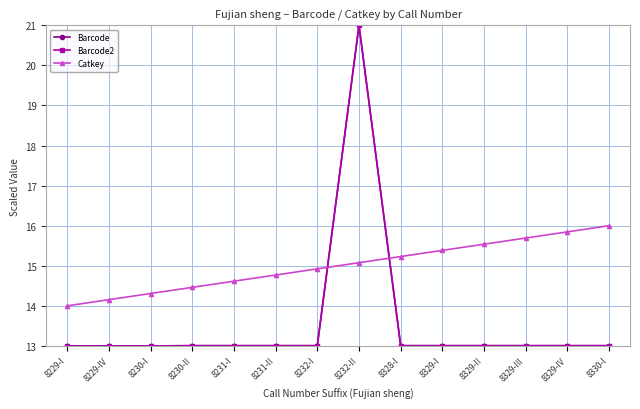

At which category is the sum across all series the highest?

8232-II